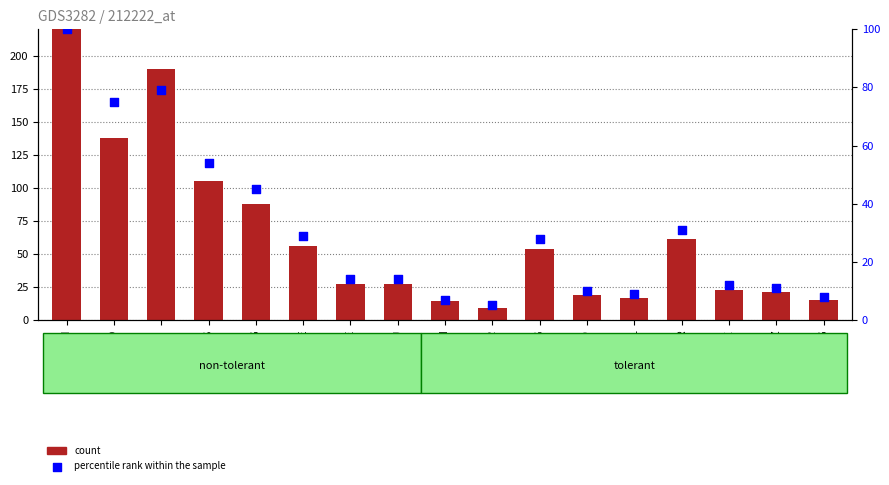

At which category is the sum across all series the highest?

CH